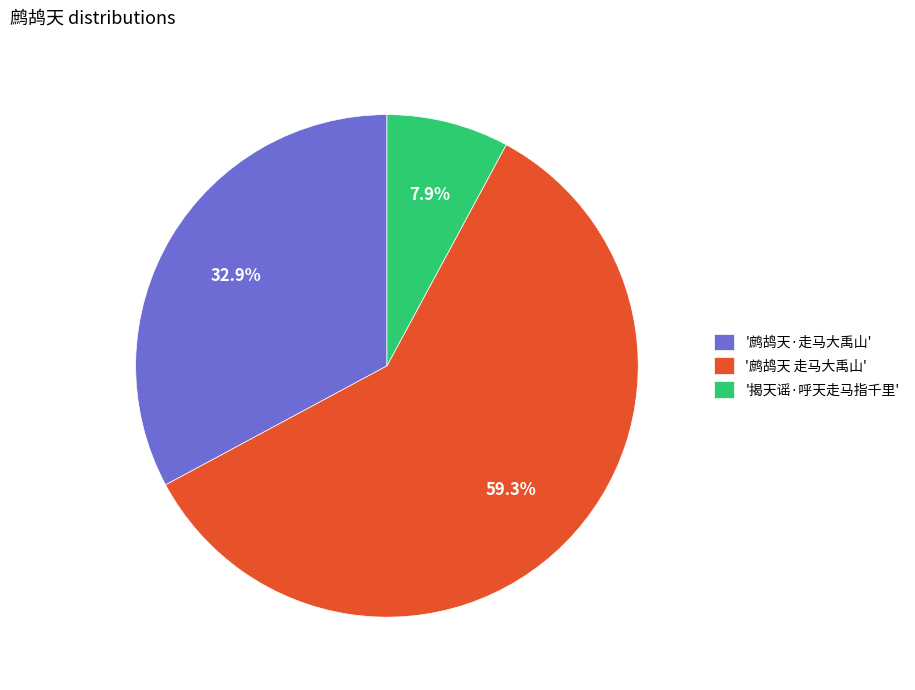

Which category accounts for the majority?

'鹧鸪天 走马大禹山'